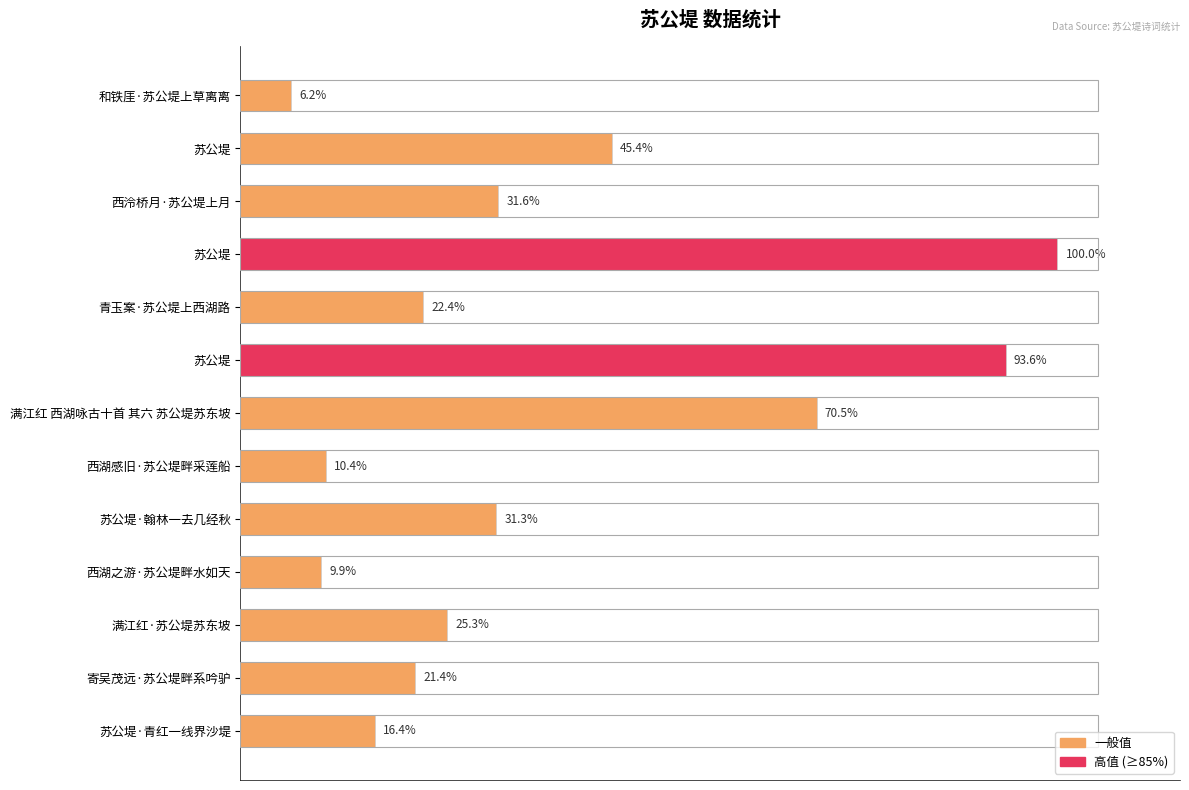

Does the chart contain any negative values?

No